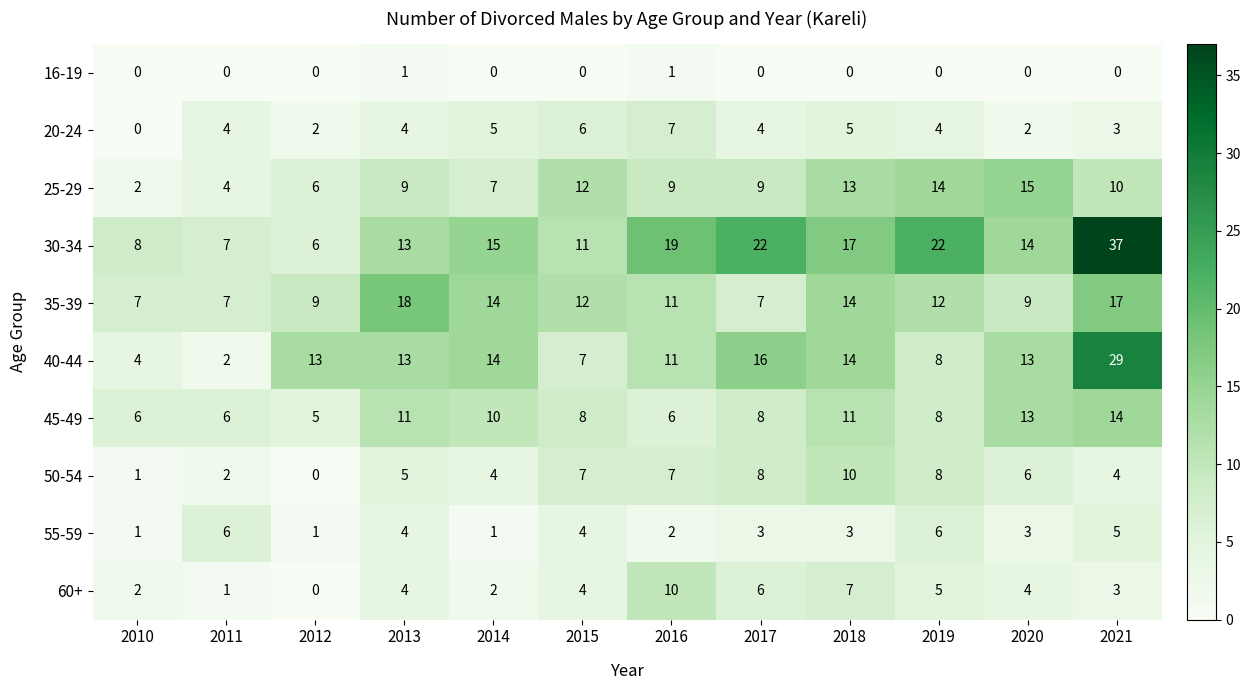

The value of 25-29 at 2011 is 6. True or false?

False